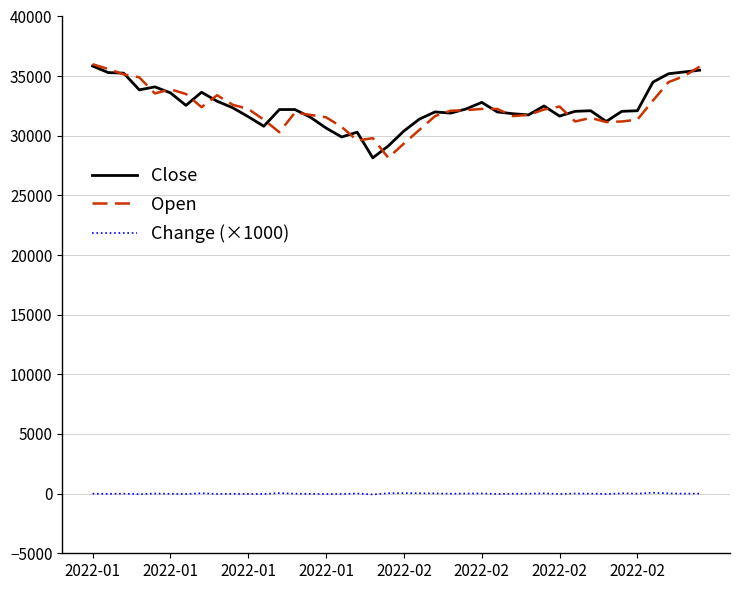

True or false: Change (×1000) and Open cross at least once.

False